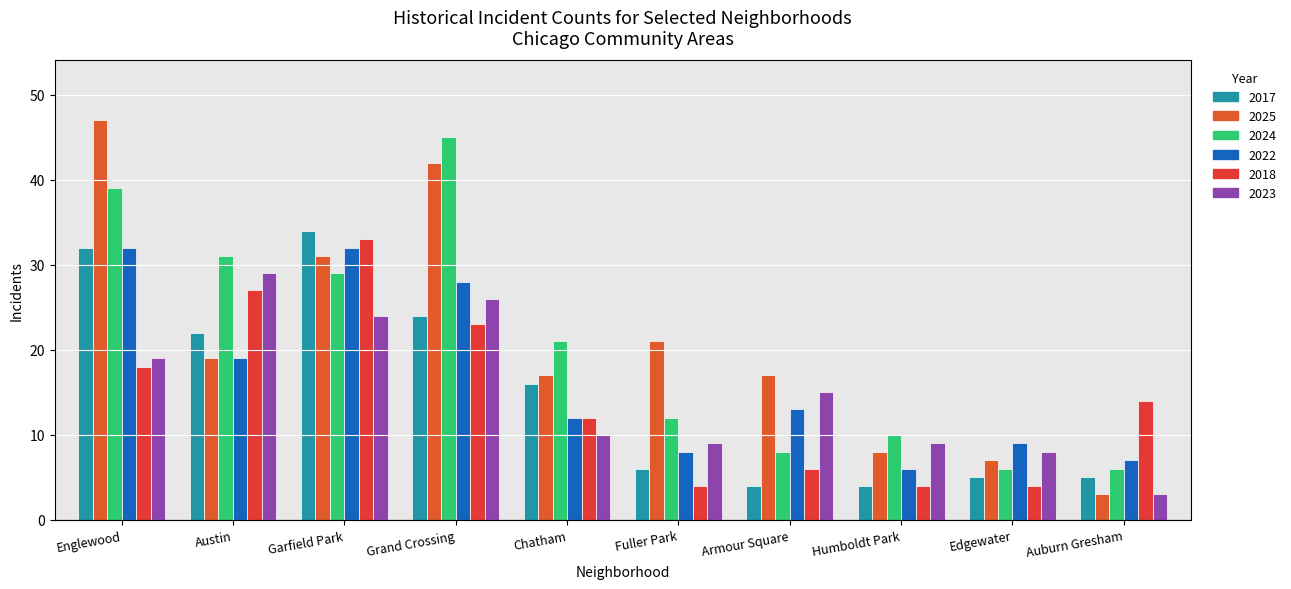

Where does the 2022 series first go above 13?

Englewood